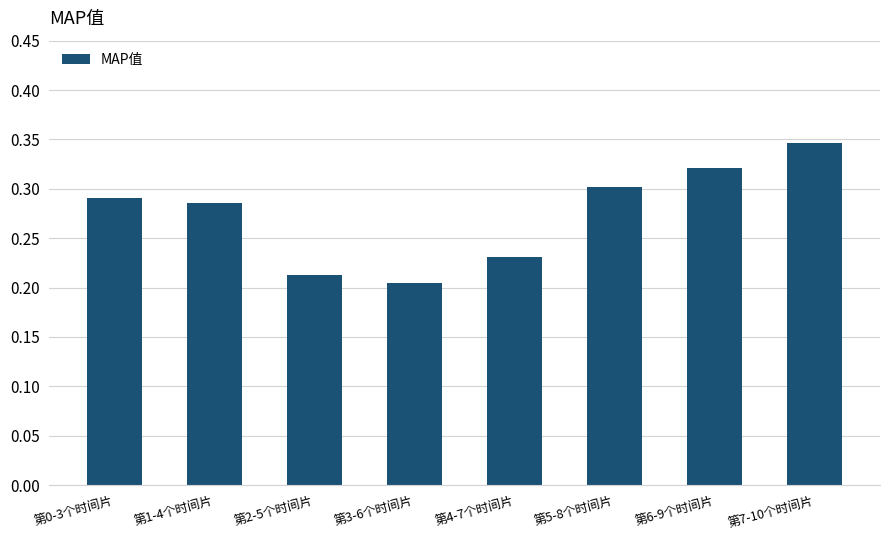

What position from the right is 第2-5个时间片?

6